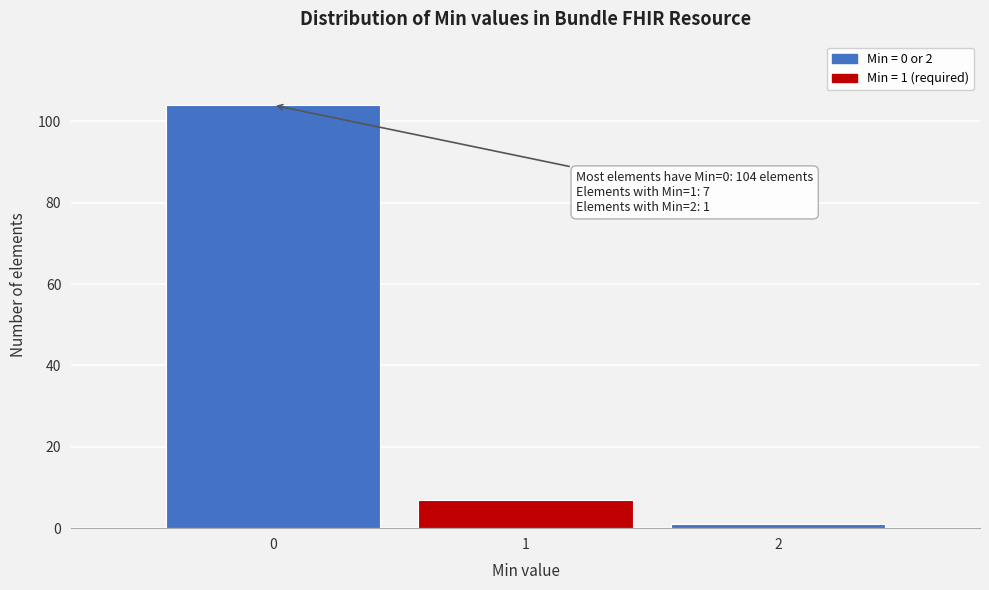

Over which range of the x-axis is the bar tallest?

-0.5 to 0.5